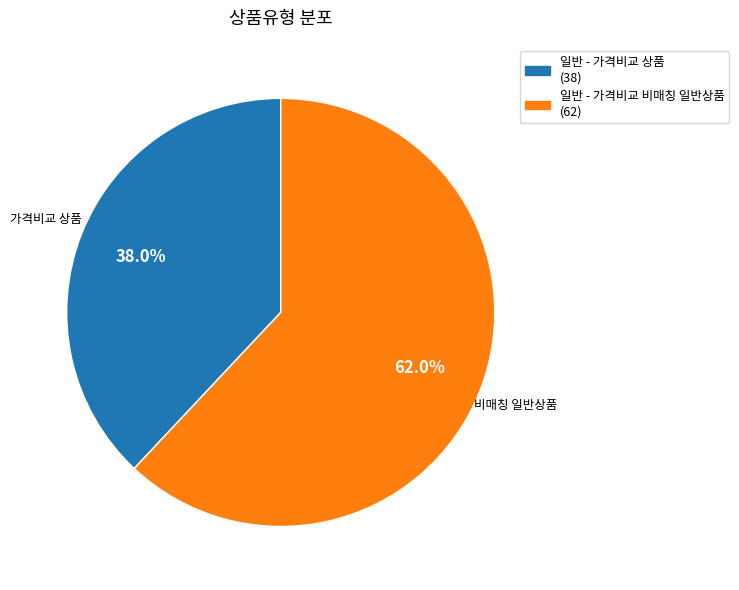

What is the total percentage of 일반 - 가격비교 상품 and 일반 - 가격비교 비매칭 일반상품?

100.0%